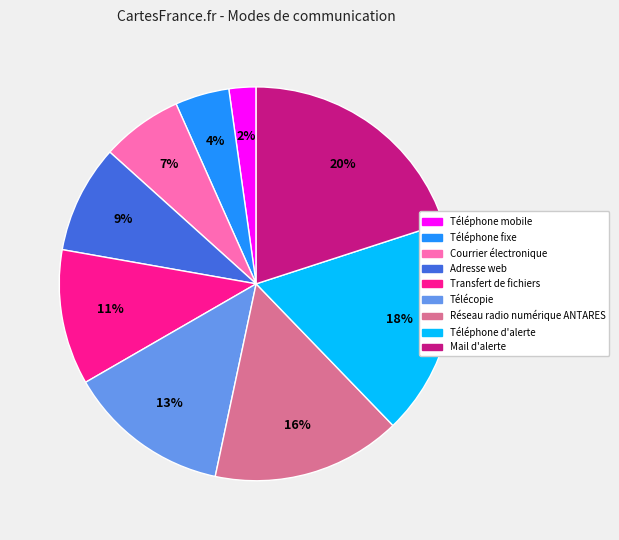

Is there any slice that represents more than half of the pie?

No